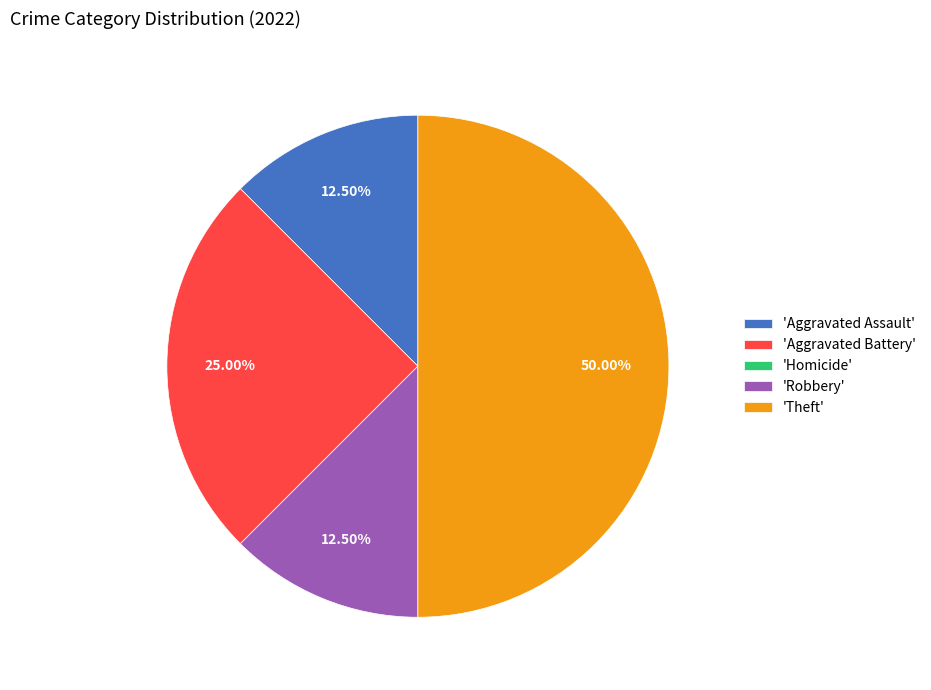

Which category has the biggest portion of the pie?

'Theft'